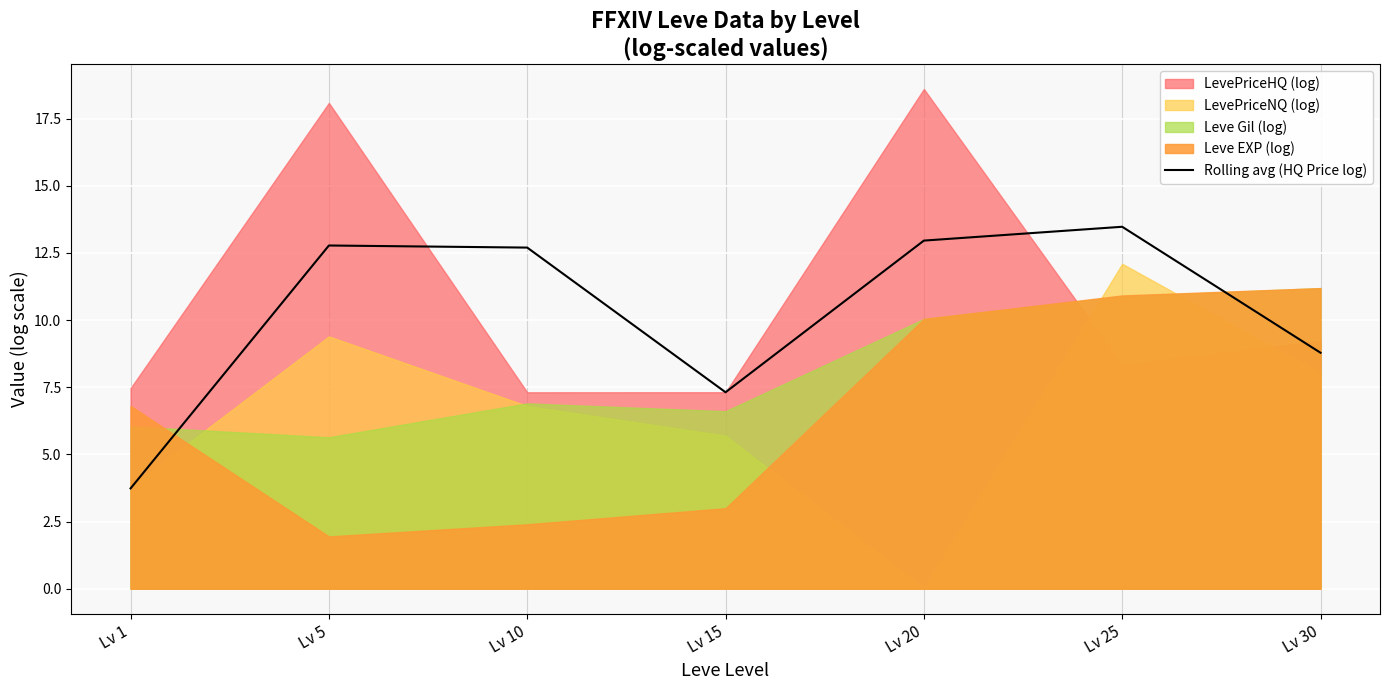

What is the ratio of the value at Lv 25 to the value at Lv 30?

1.5